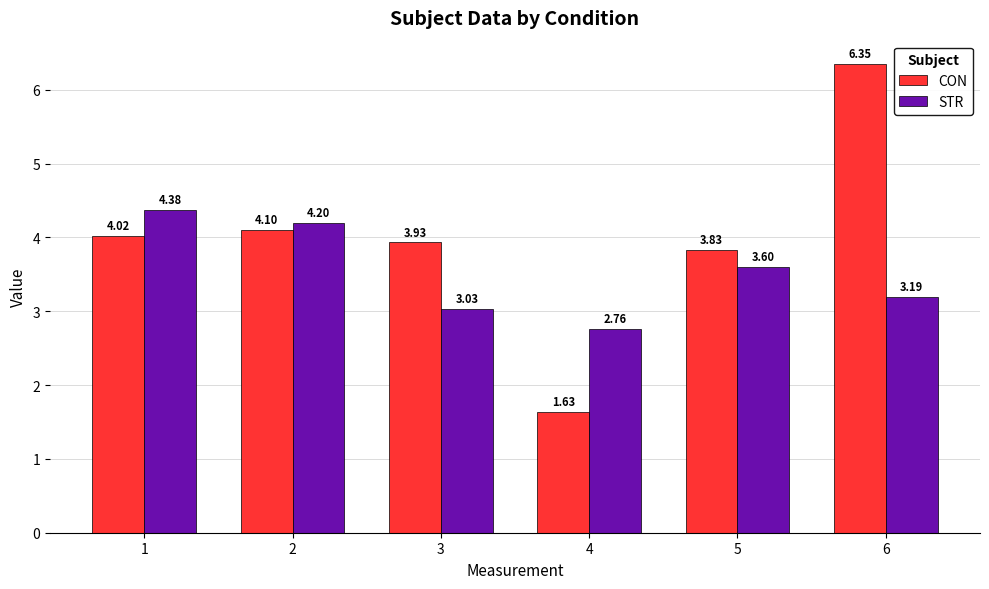

What is the sum of all CON values?

23.9